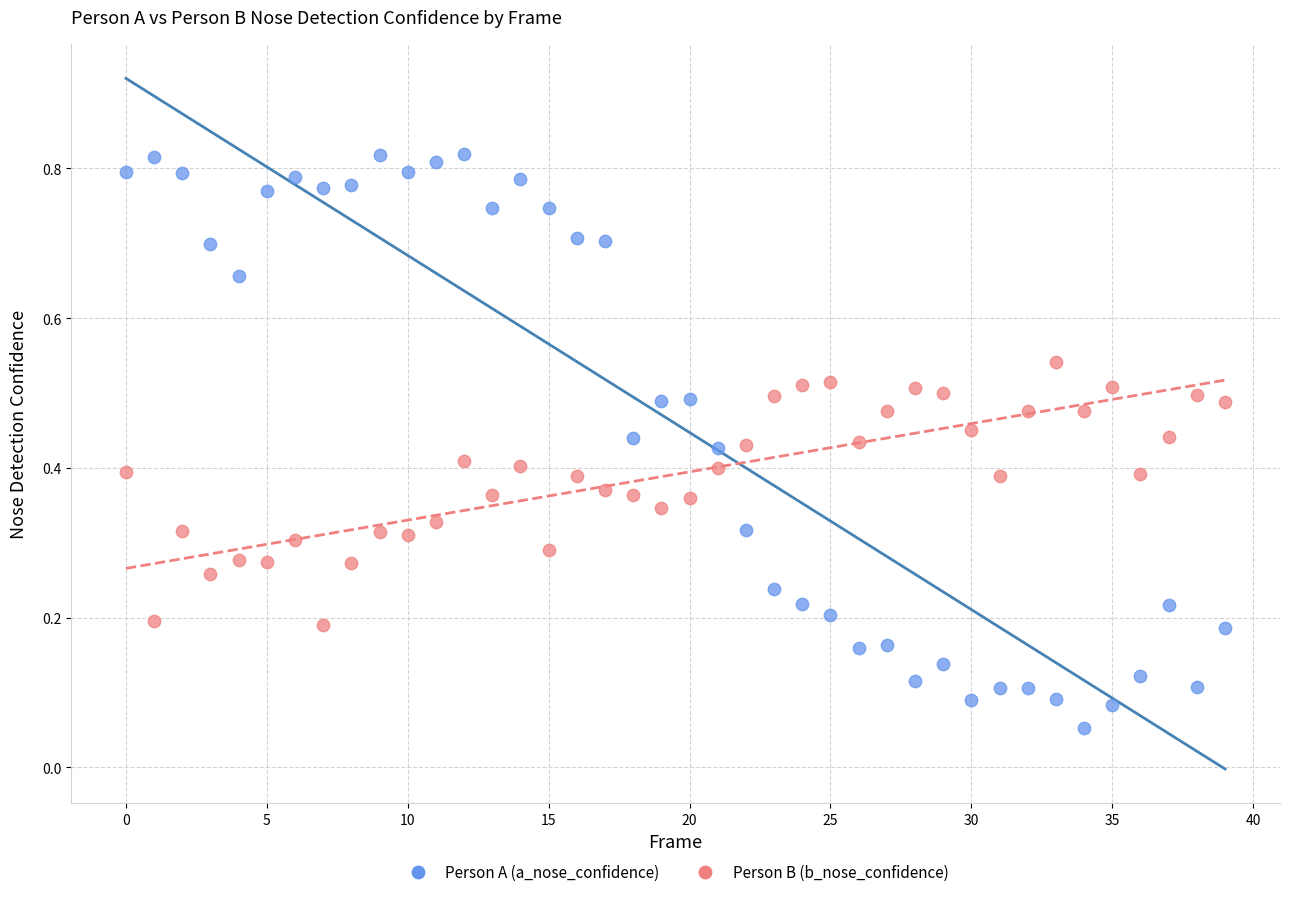

Which series reaches the maximum Y coordinate?

Person A (a_nose_confidence)